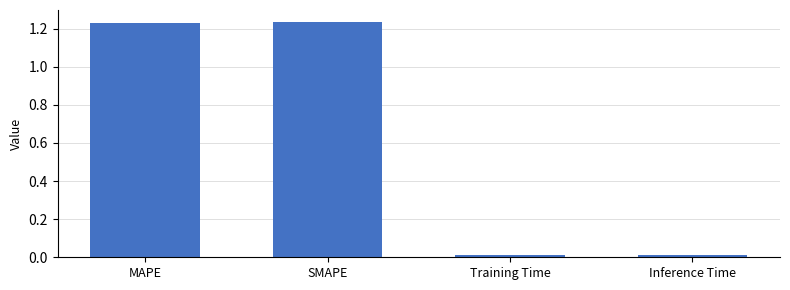

Does the chart contain stacked bars?

No